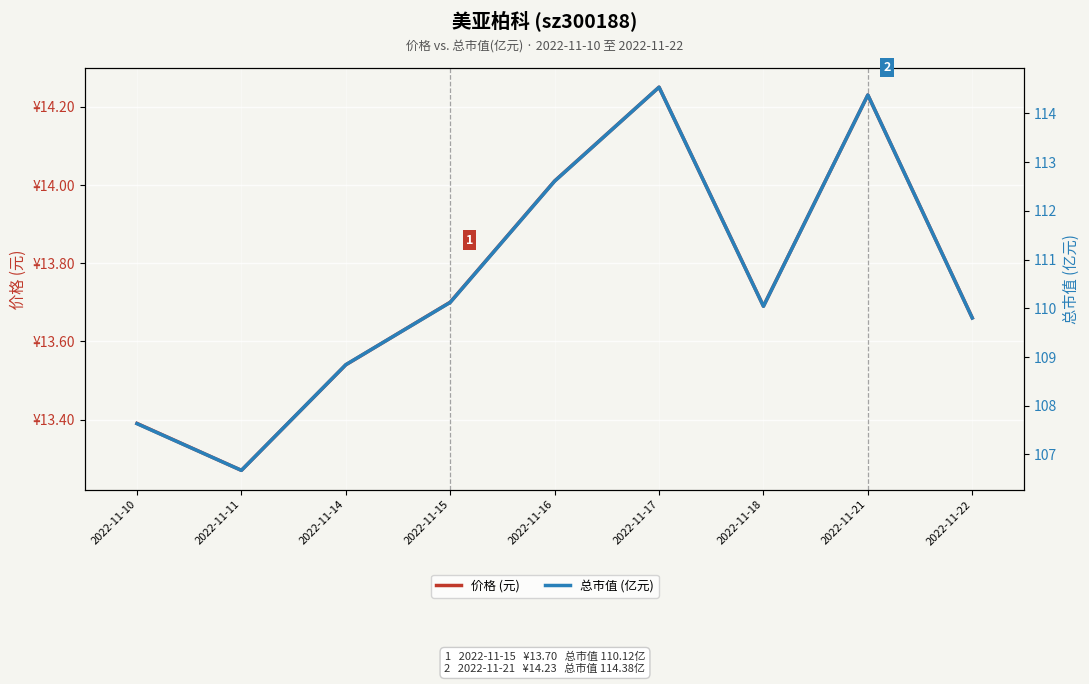

At which category is the sum across all series the highest?

2022-11-17